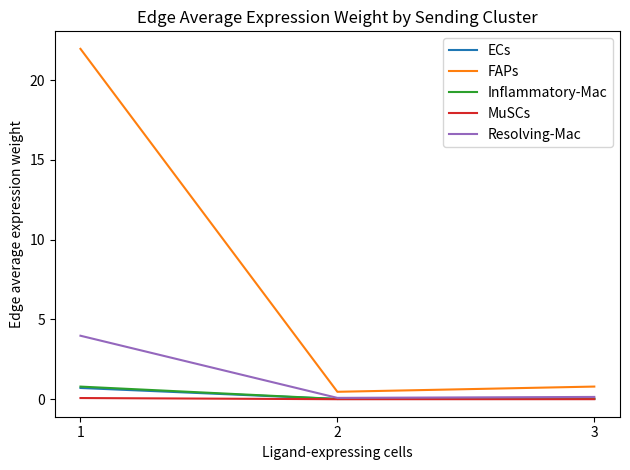

What is the spread (max minus min) of values at 3?

0.8